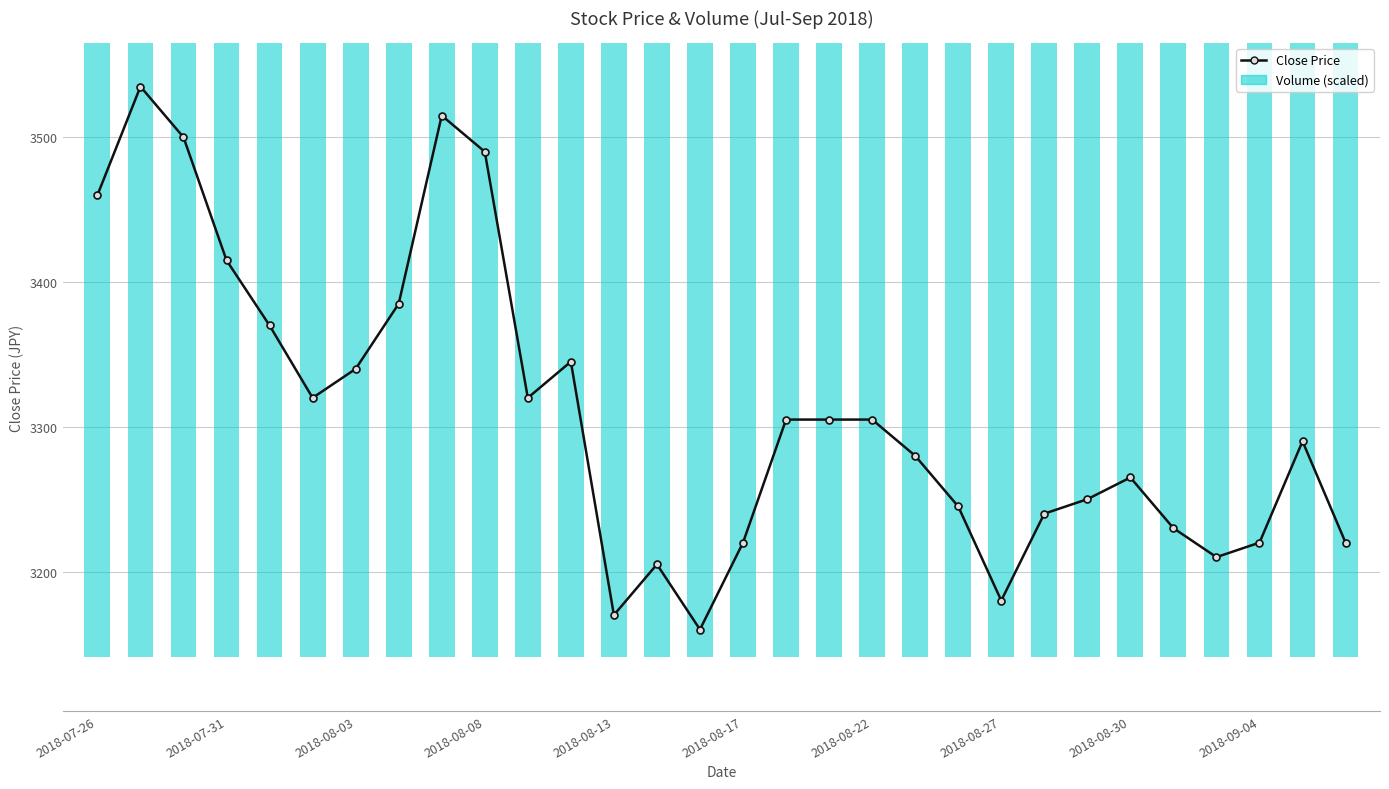

What is the greatest value displayed?

3535